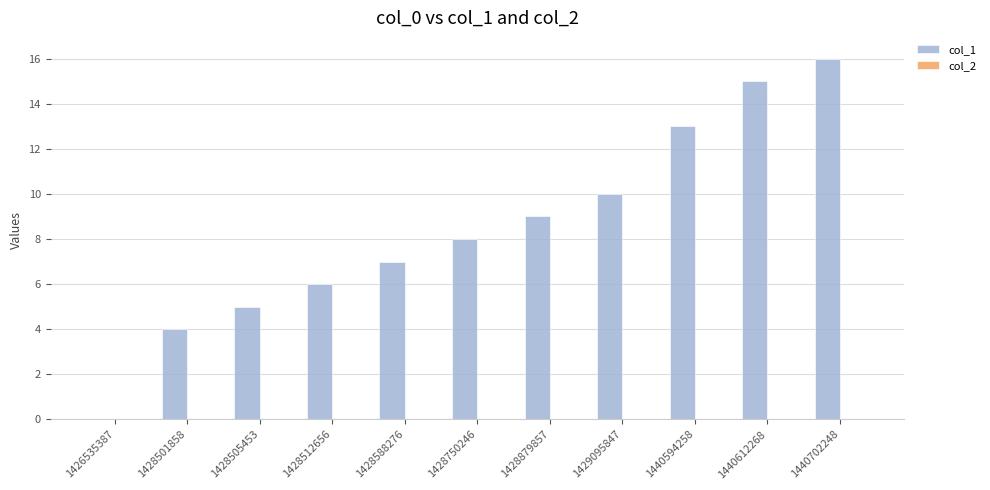

What is the greatest value displayed?

16